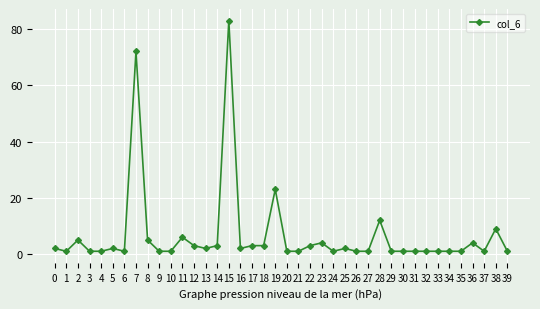

Approximately how many times larger is the value at 38 compared to 31?

9.0